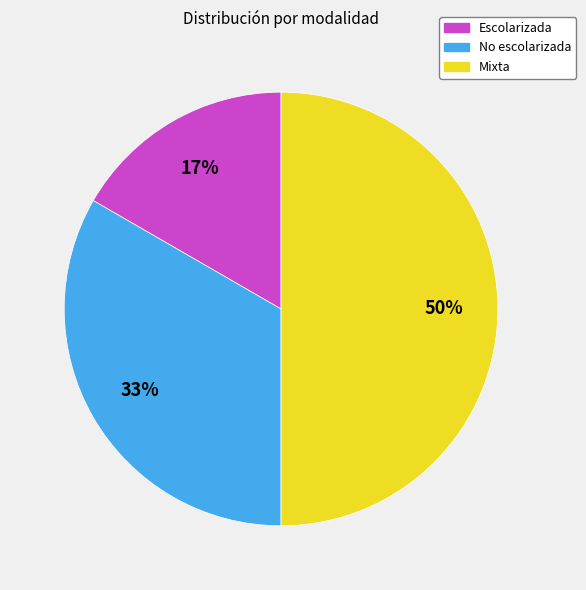

Which has a higher value, No escolarizada or Escolarizada?

No escolarizada